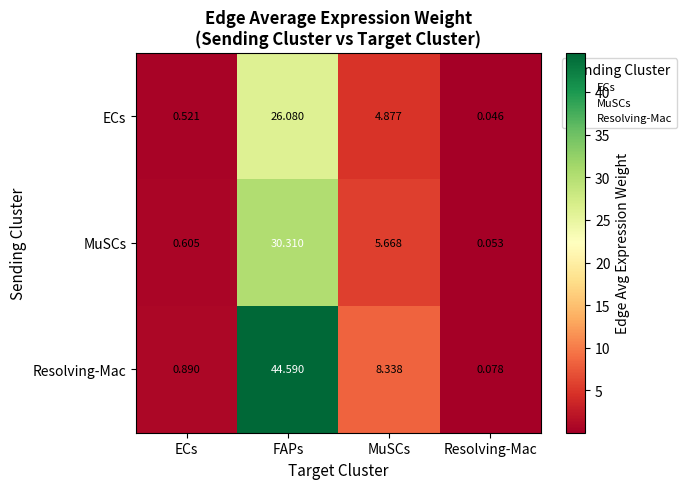

What is the difference between the highest and lowest values at FAPs?

18.5